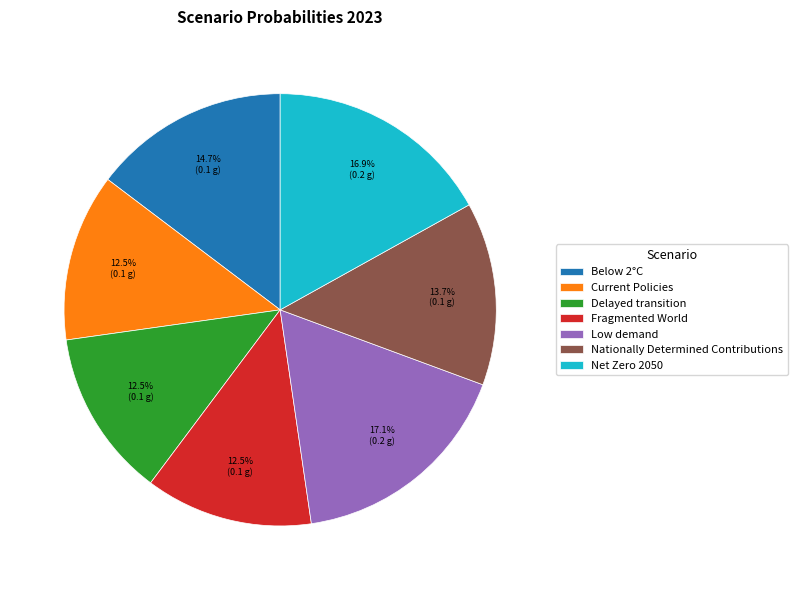

Does any single category account for the majority?

No